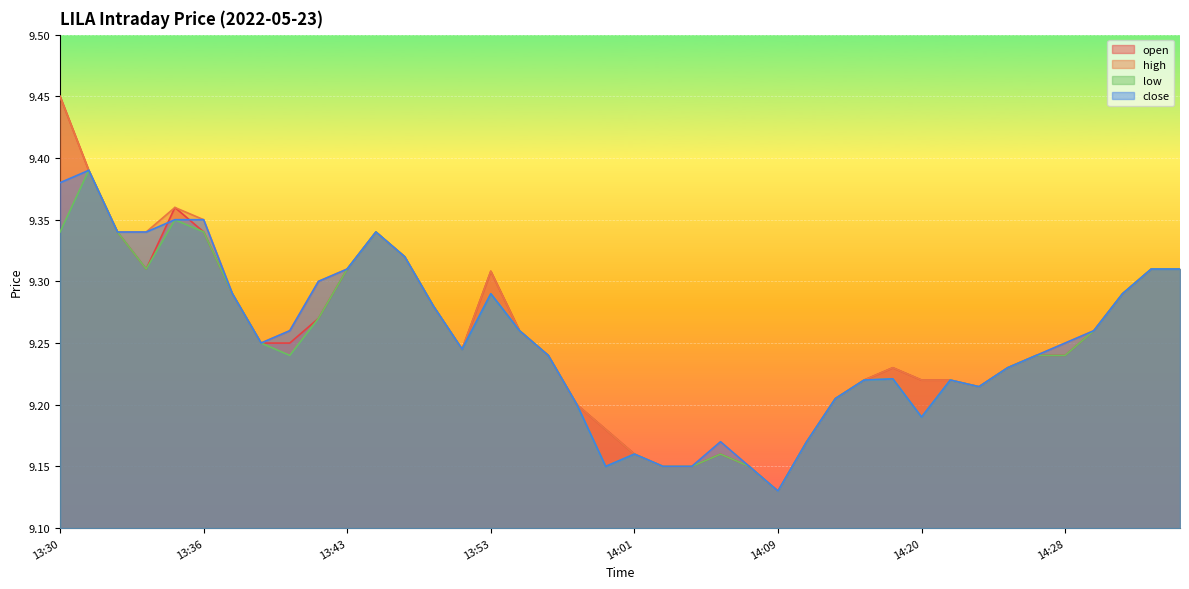

True or false: close and high cross at least once.

False